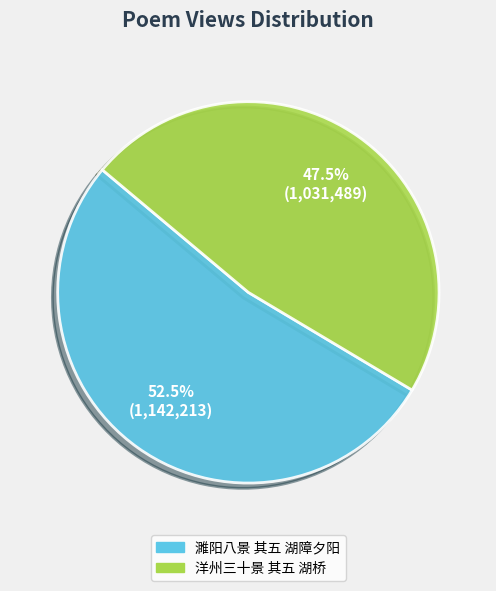

Which has a higher value, 洋州三十景 其五 湖桥 or 濉阳八景 其五 湖障夕阳?

濉阳八景 其五 湖障夕阳